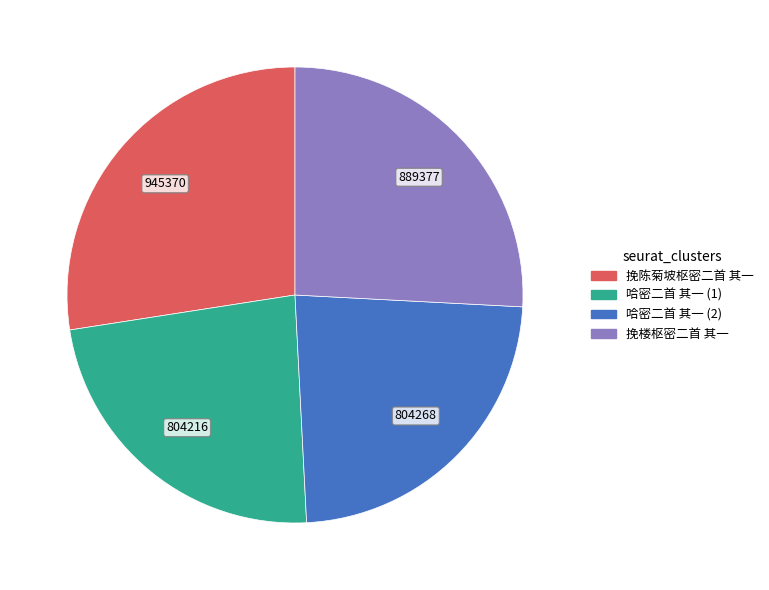

How many slices are in this pie chart?

4